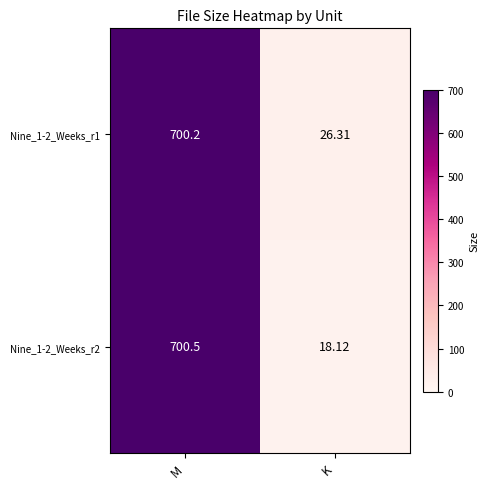

Where does the Nine_1-2_Weeks_r2 series first go above 700?

M